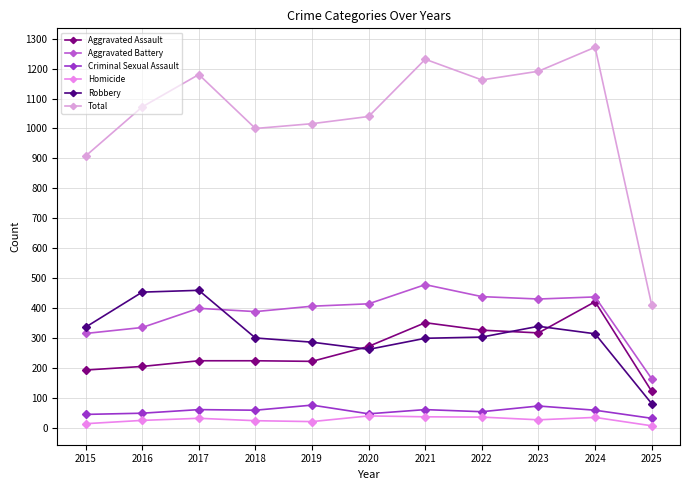

What is the sum of the Aggravated Battery values at 2024 and 2017?

838